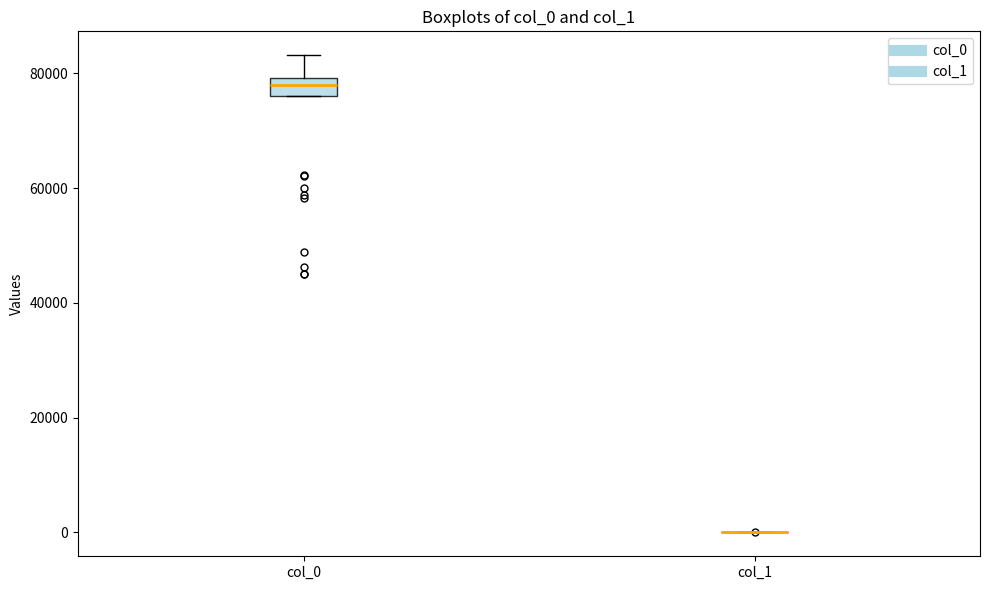

Reading left to right, read every box against the y-axis: the position of its median line, the range the box covers, and the ends of its whiskers. The values are not printed on the chart, so give them approximately, as read against the axis.

col_0: median 78000, box 76000 to 80000, whiskers 76000 to 84000
col_1: box collapsed to a line at 0, whiskers 0 to 0